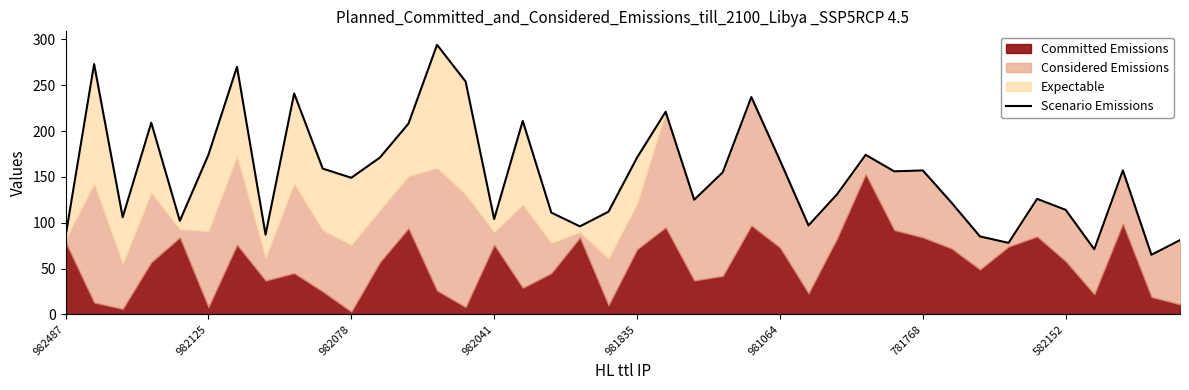

Rank the categories by value from lowest to highest.

38, 36, 33, 39, 982487, 32, 582152, 18, 26, 981835, 15, 982078, 17, 19, 35, 31, 22, 34, 27, 10, 23, 29, 30, 37, 9, 25, 11, 20, 981064, 28, 12, 982041, 16, 21, 24, 8, 14, 781768, 982125, 13